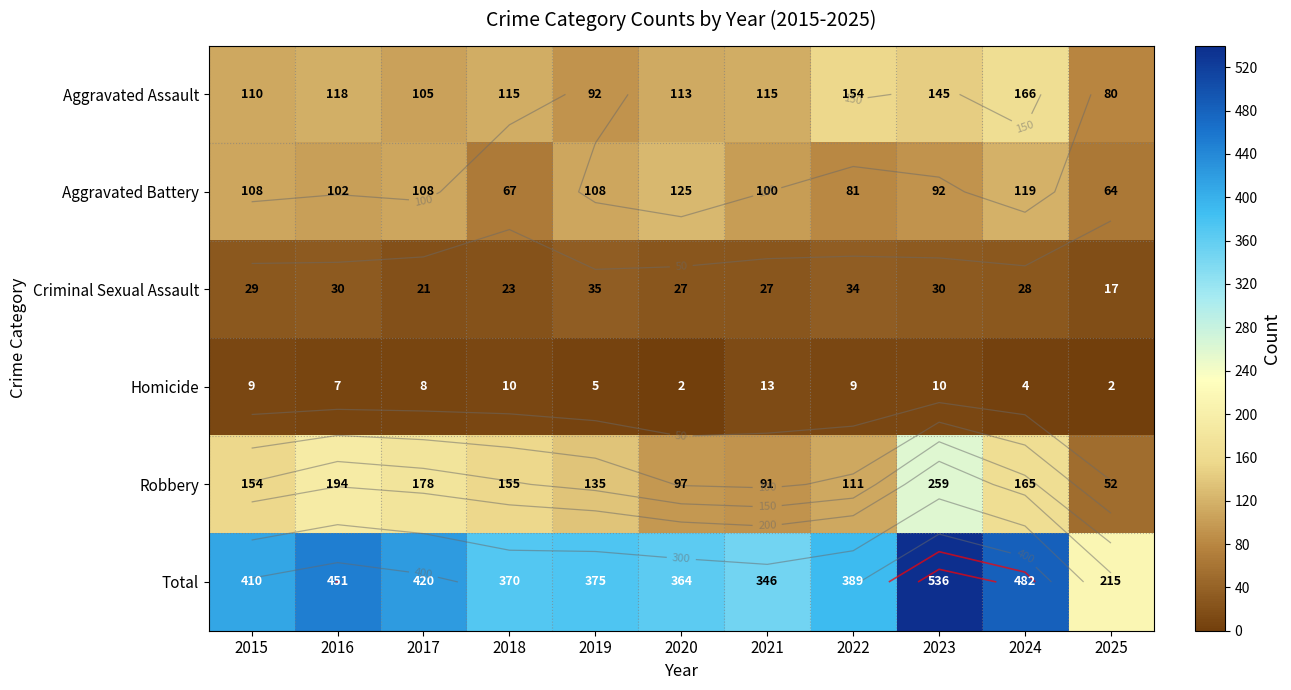

Which category has the lowest value across all series?

2020